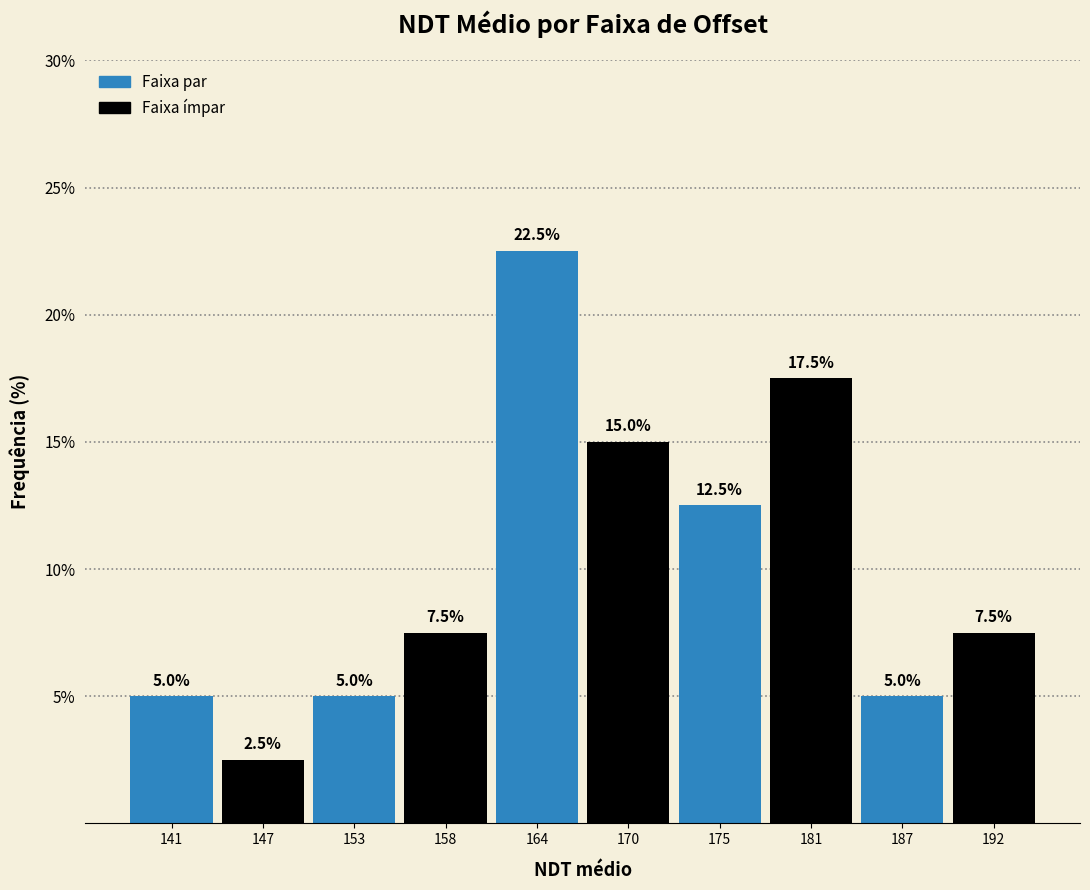

Reading left to right, list all the values displayed in this chart.

5.0	2.5	5.0	7.5	22.5	15.0	12.5	17.5	5.0	7.5